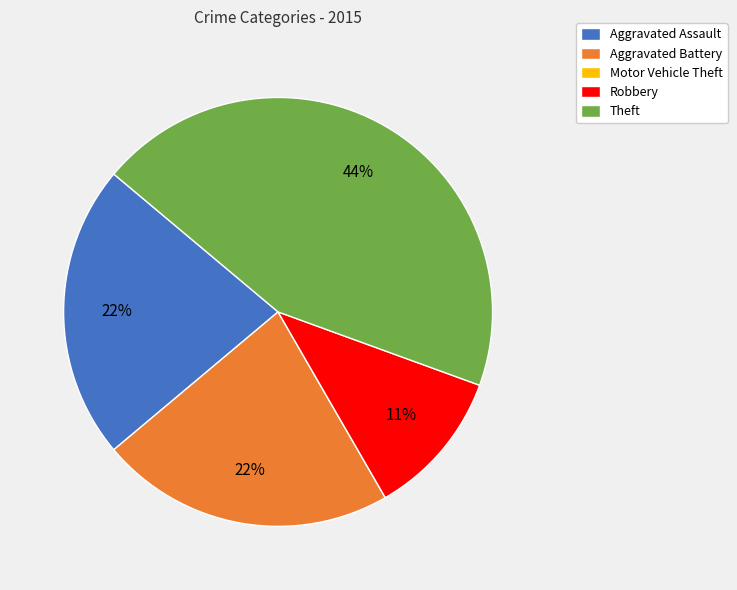

Is the sum of Robbery and Aggravated Assault greater than half?

No